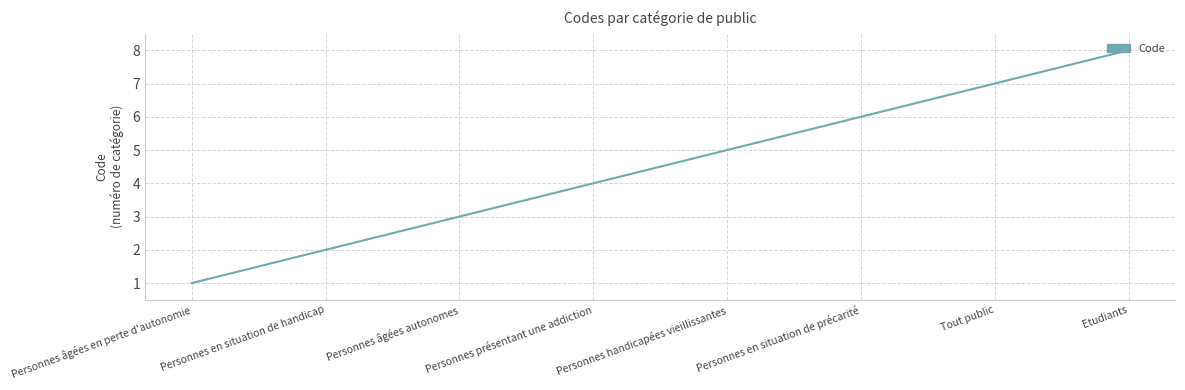

What is the change in value from Personnes en situation de handicap to Personnes présentant une addiction?

+2